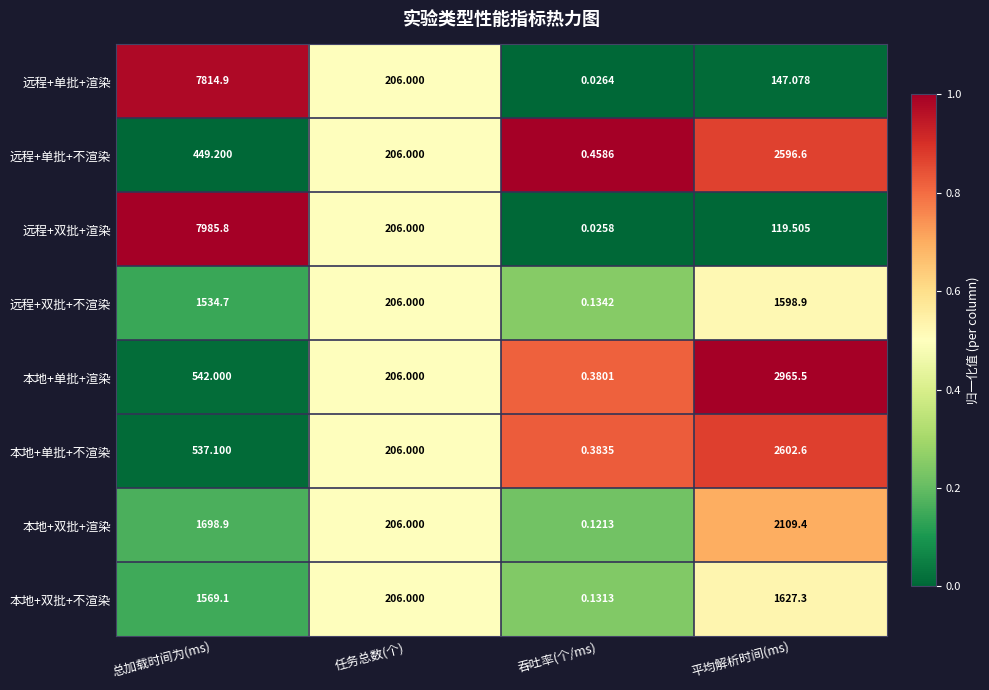

At how many categories does at least one series exceed 0?

4